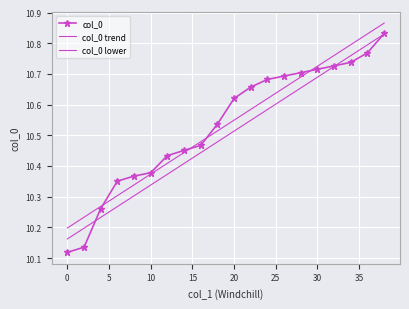

How many categories are shown in the chart?

20